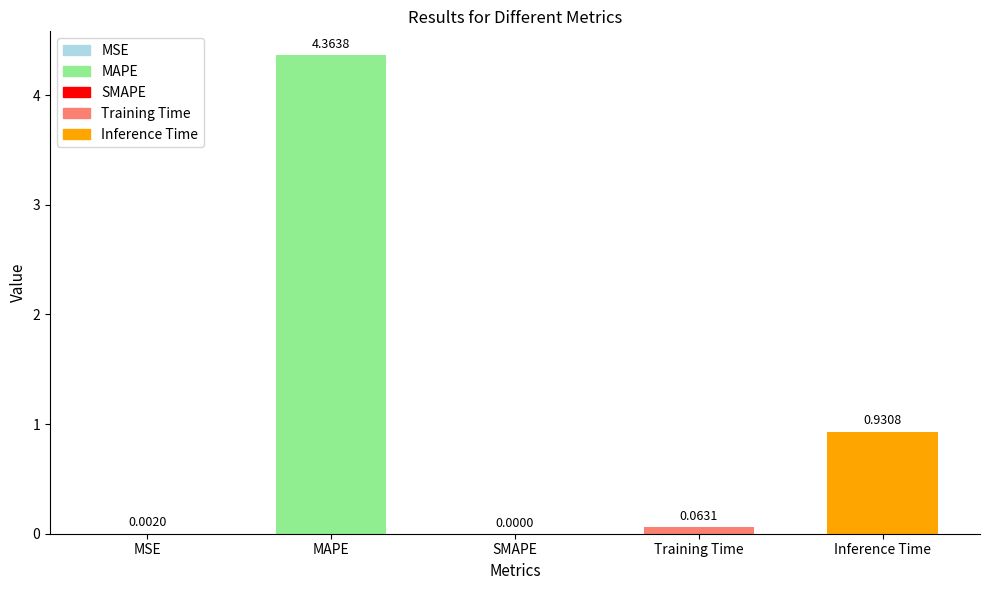

At which category does the chart reach its peak across all series?

MAPE